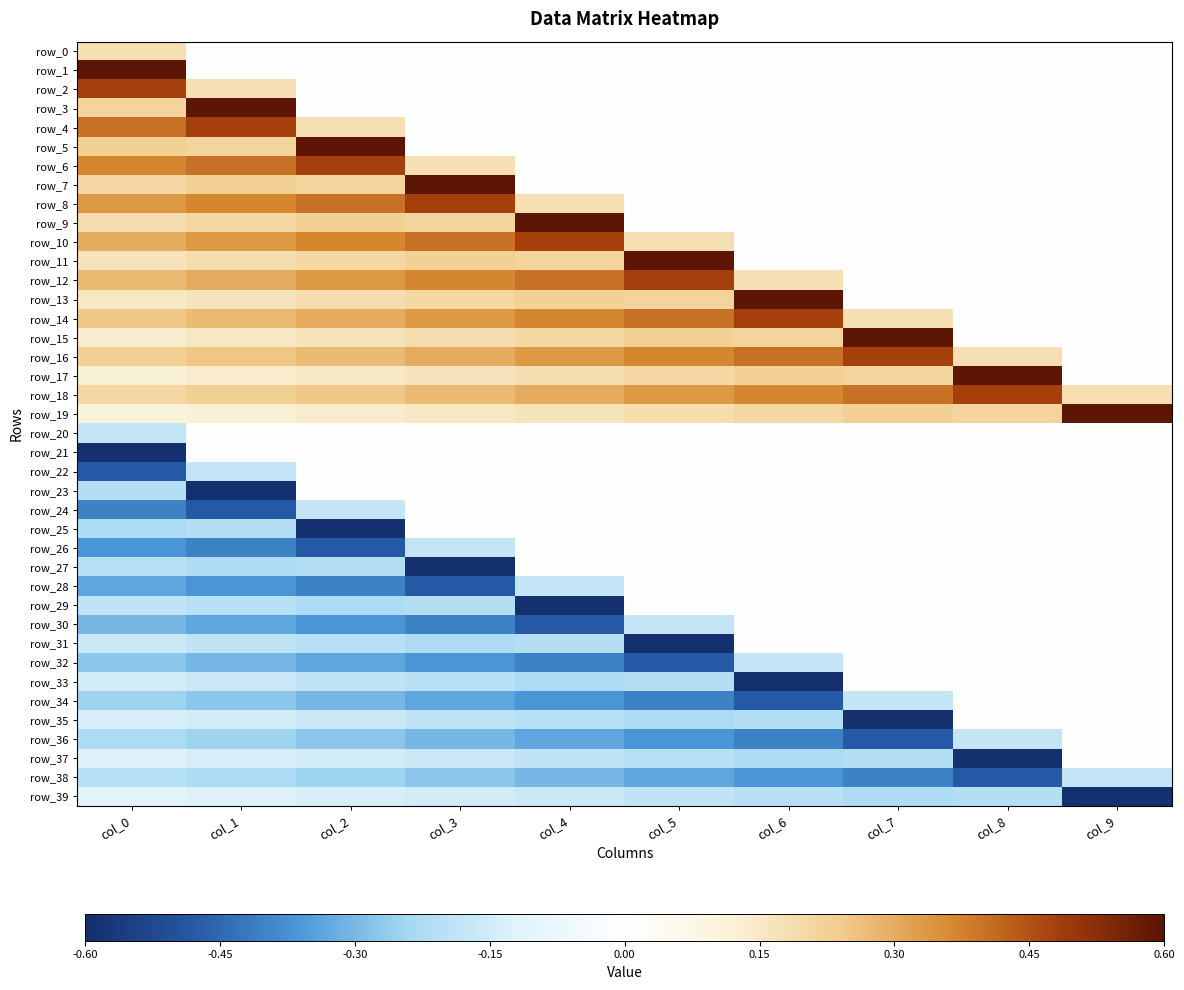

Which category has the lowest value in the row_4 series?

col_3